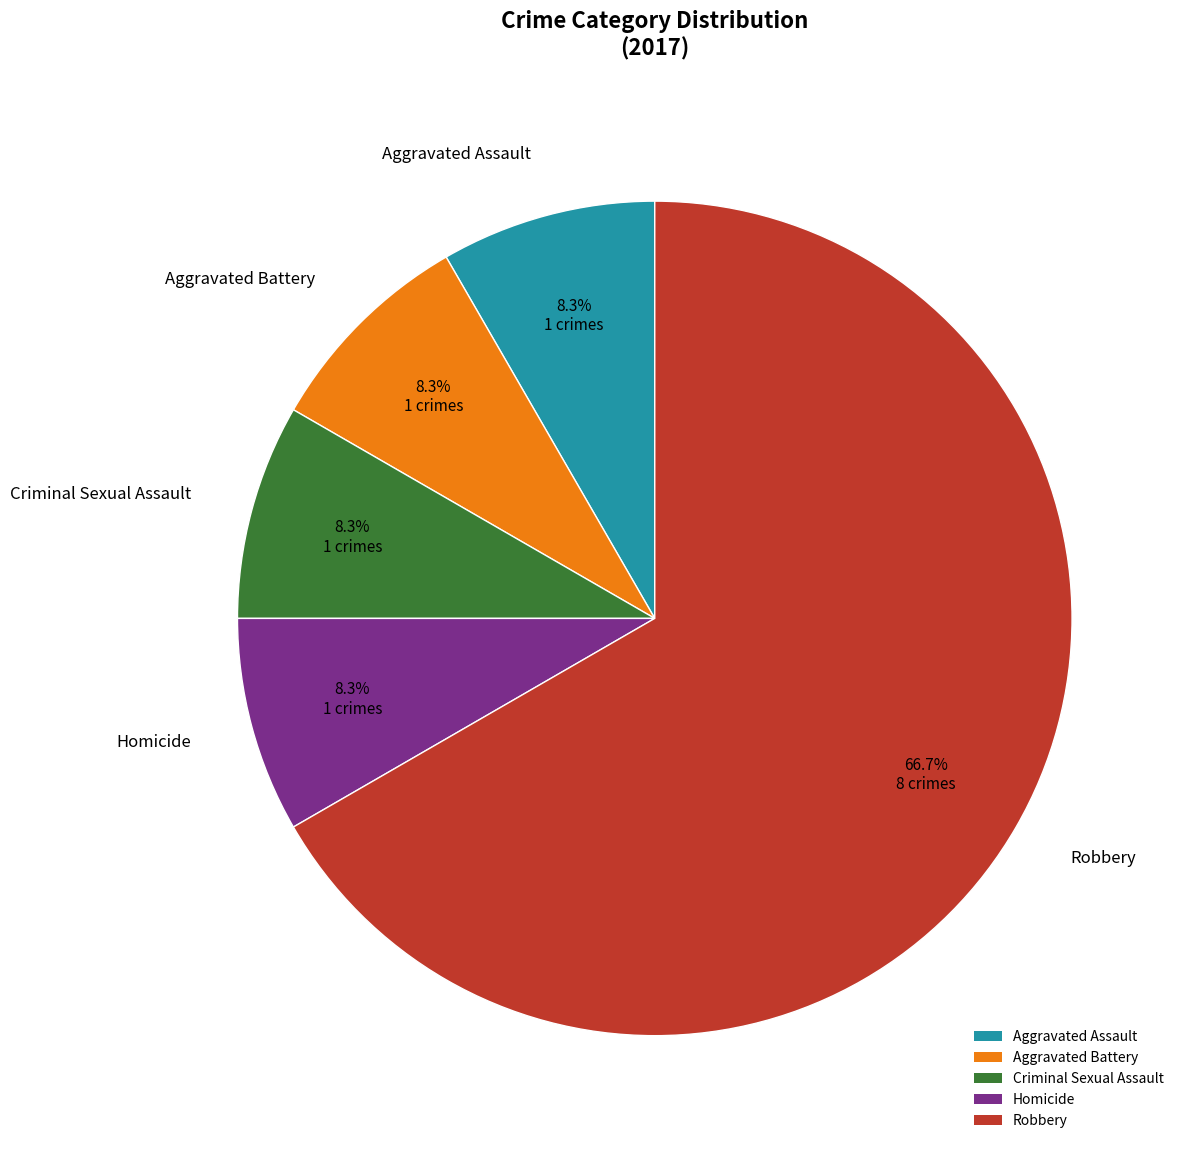

What is the largest slice in the pie chart?

Robbery